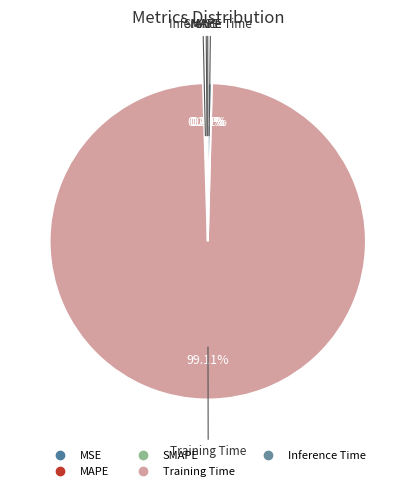

Which category has the biggest portion of the pie?

Training Time